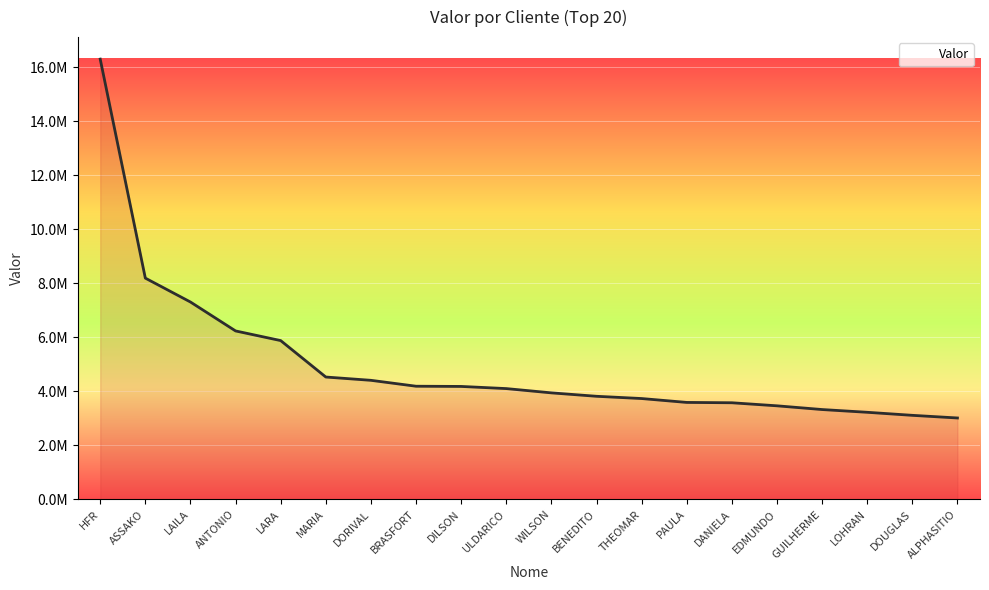

Does the chart display data point markers on the line(s)?

No